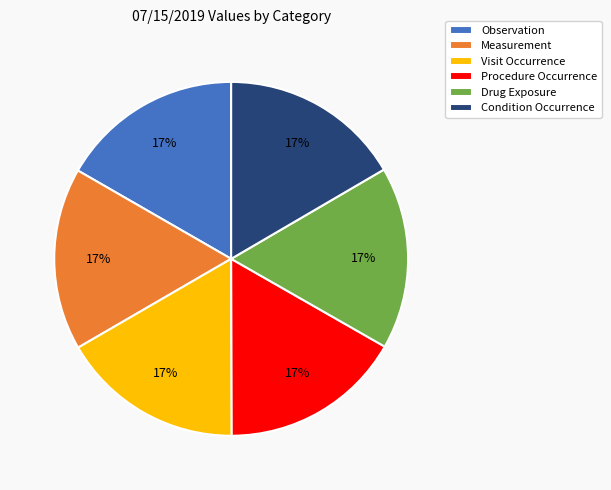

To the nearest percent, what is the average slice percentage?

17%